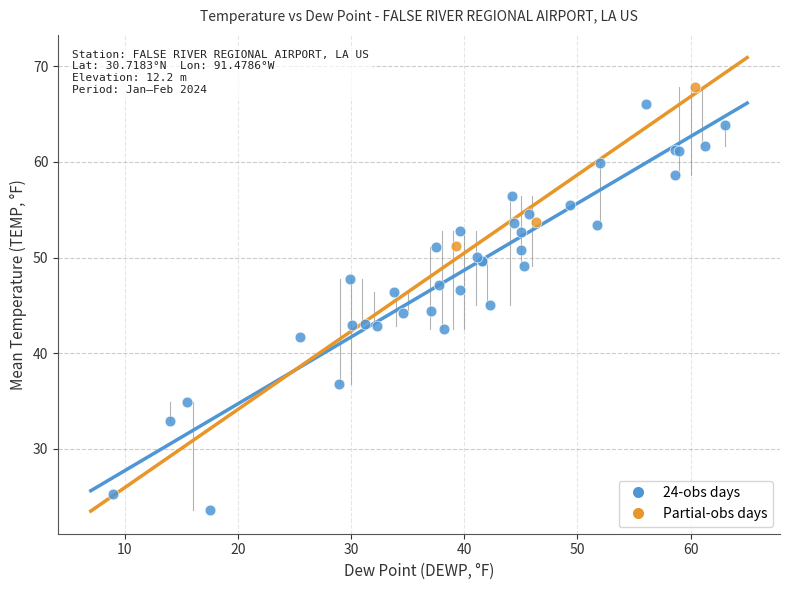

What are all the series names shown in the legend?

24-obs days, Partial-obs days